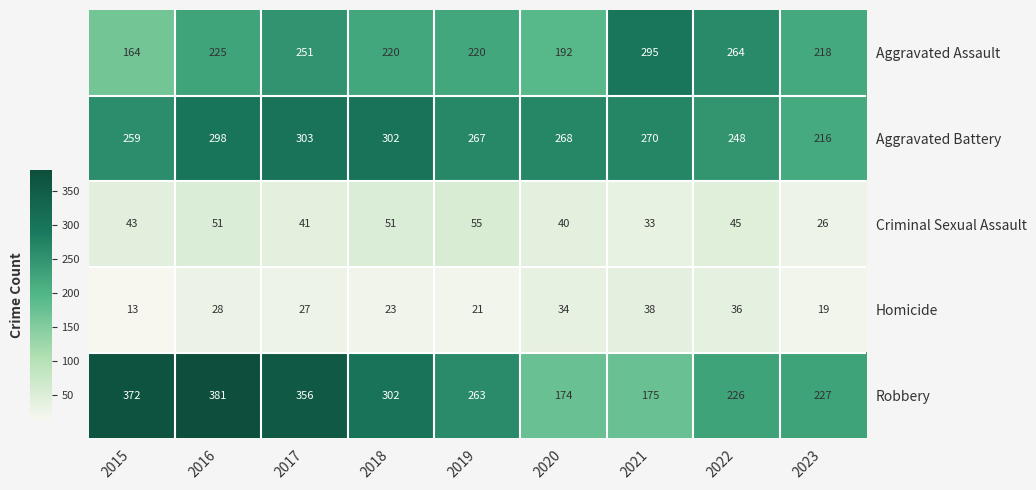

What is the difference between the second highest and minimum values in the Robbery series?

198